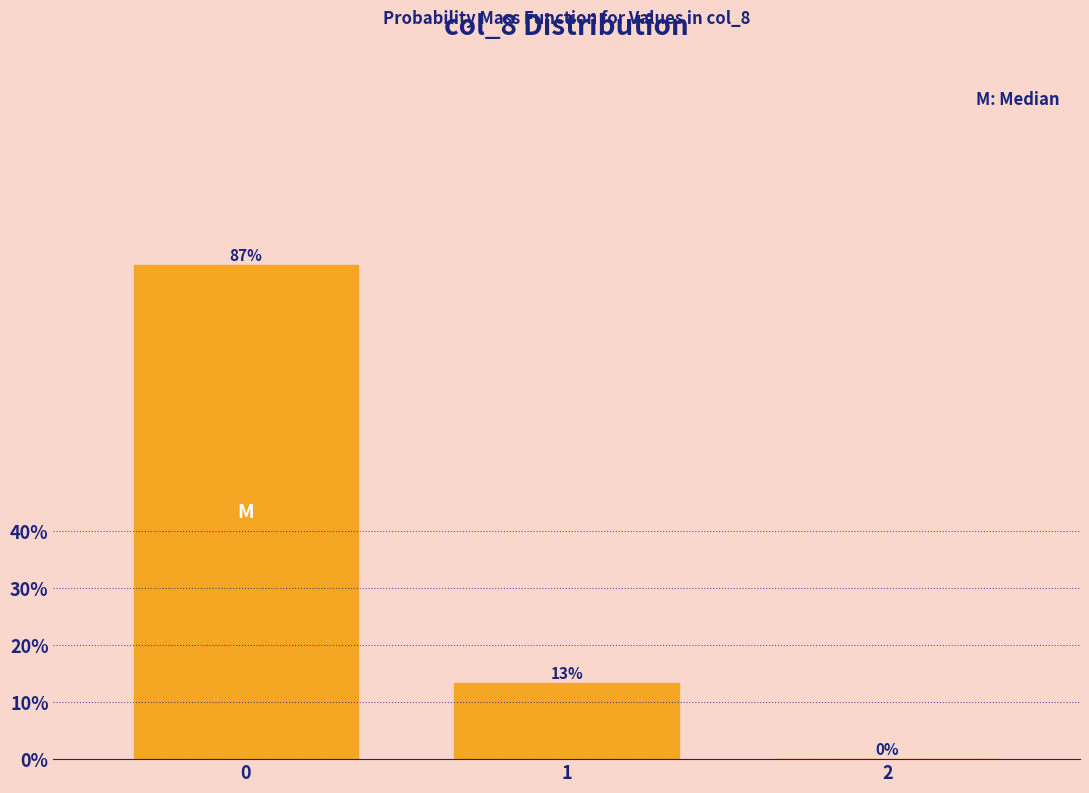

True or false: the data shows 18.4 at 1.

False